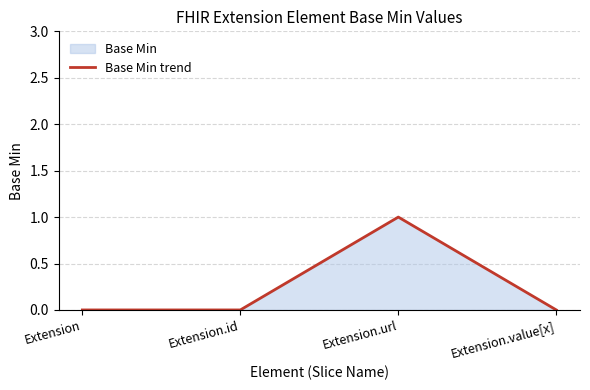

Reading left to right, extract all data points from this chart.

0	0	1	0